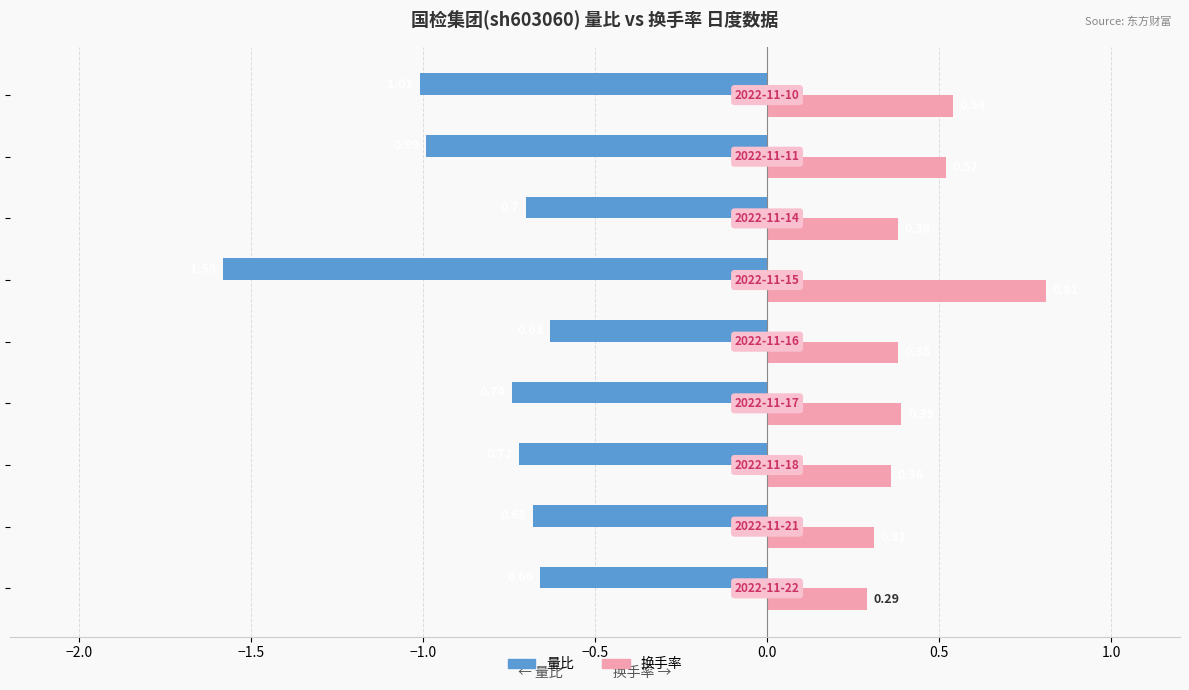

Which series has the largest range (max minus min)?

量比